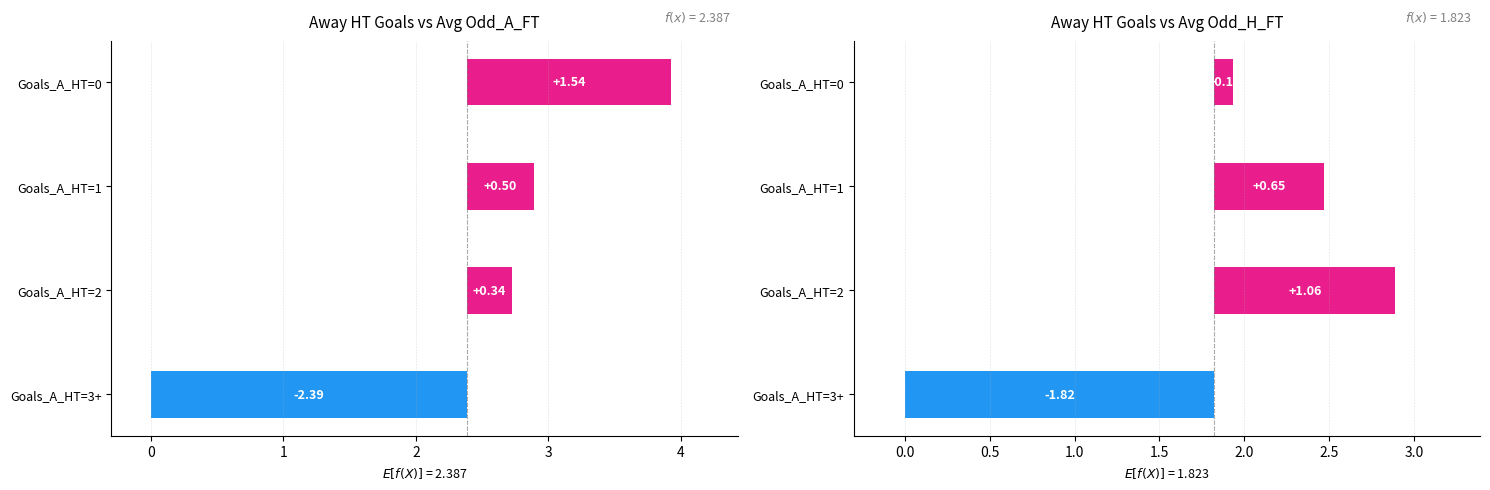

How many bars are there in each group?

4